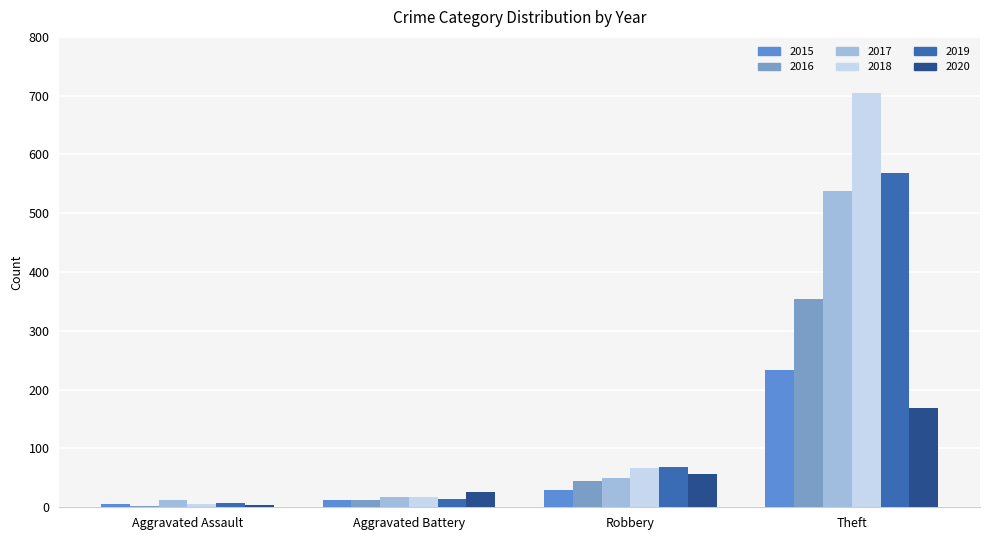

Which category has the highest value across all series?

Theft